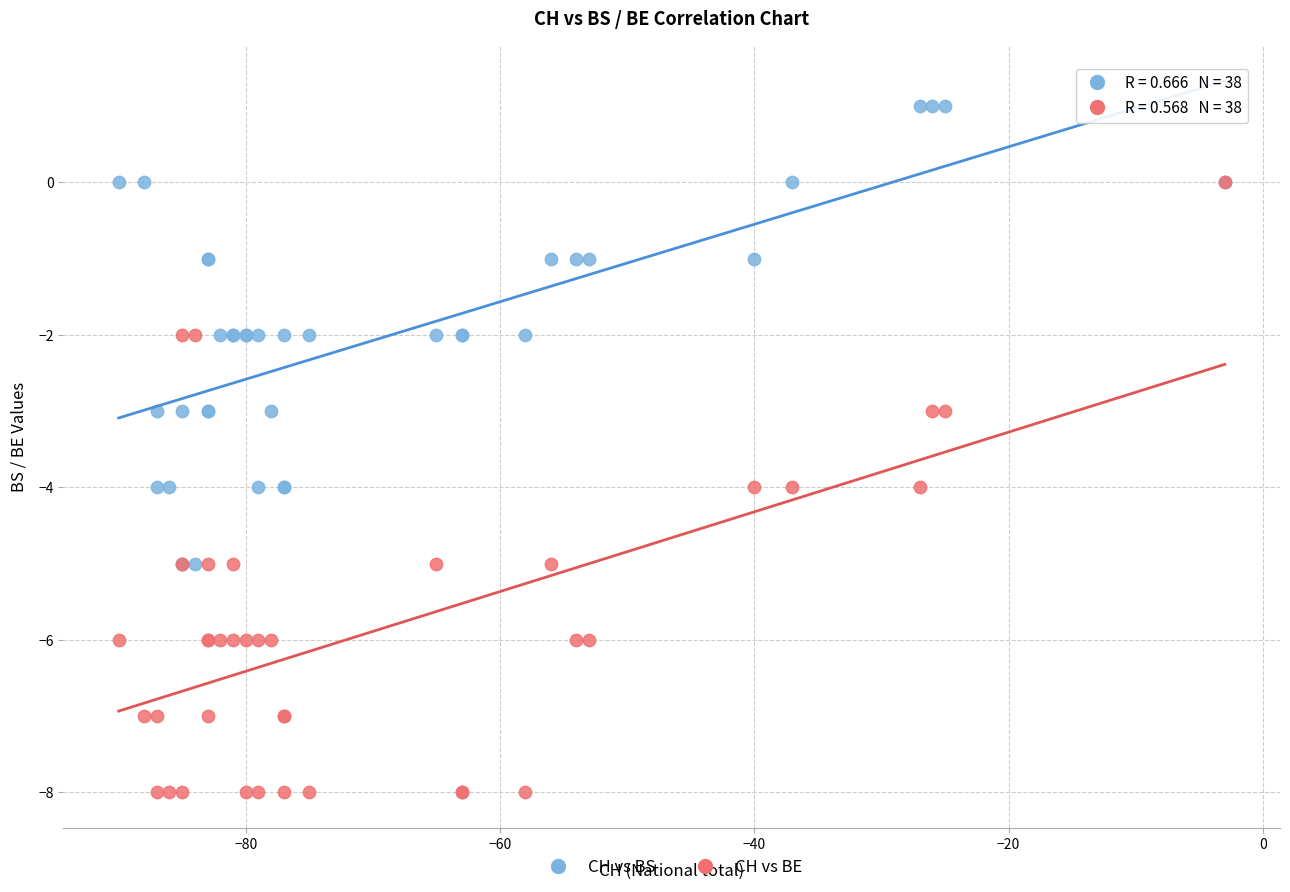

Which series contains the lowest Y value?

CH vs BE